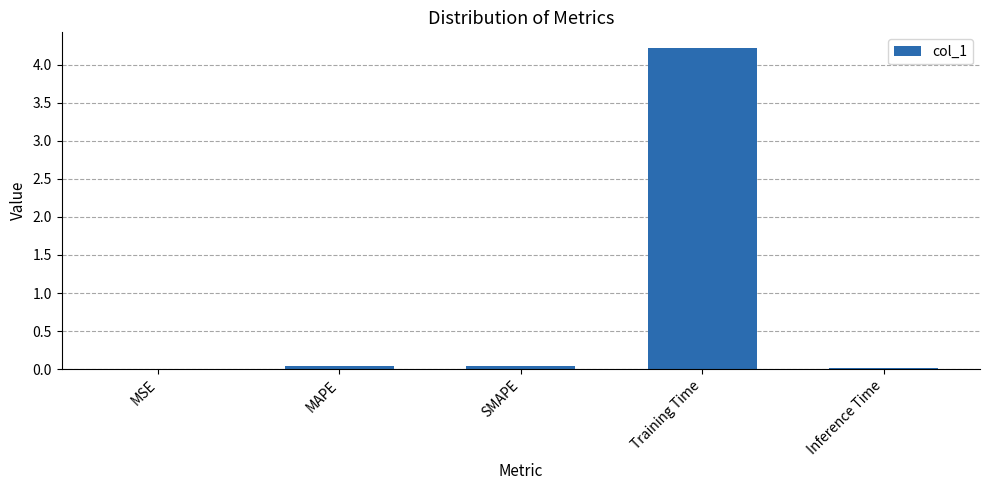

The value at Inference Time is 0.0. True or false?

True